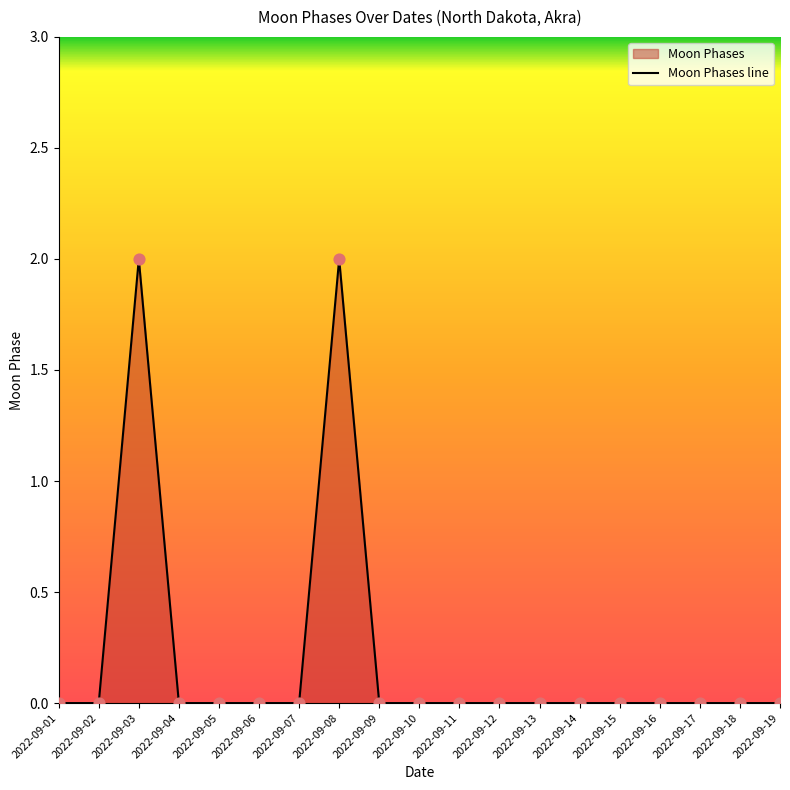

What is the change in value from 2022-09-08 to 2022-09-16?

-2